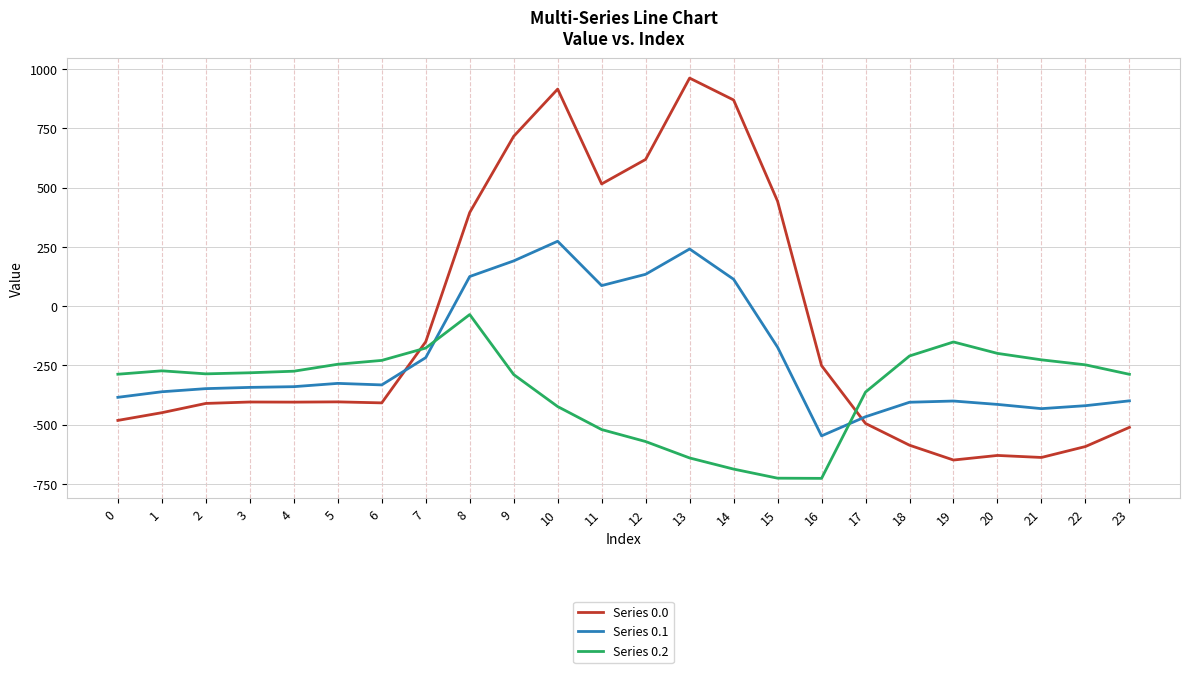

Is it true that Series 0.0 equals -874.2 at 22?

False